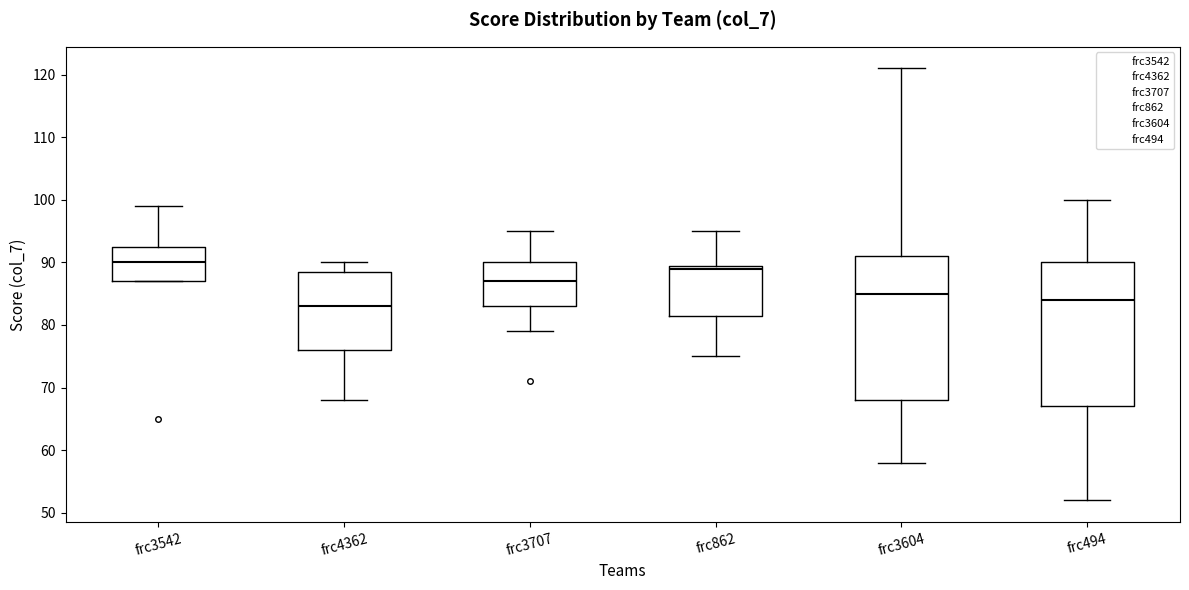

Where does the upper whisker of the box for frc494 end on the y-axis? The values are not printed on the chart, so give them approximately, as read against the axis.

100